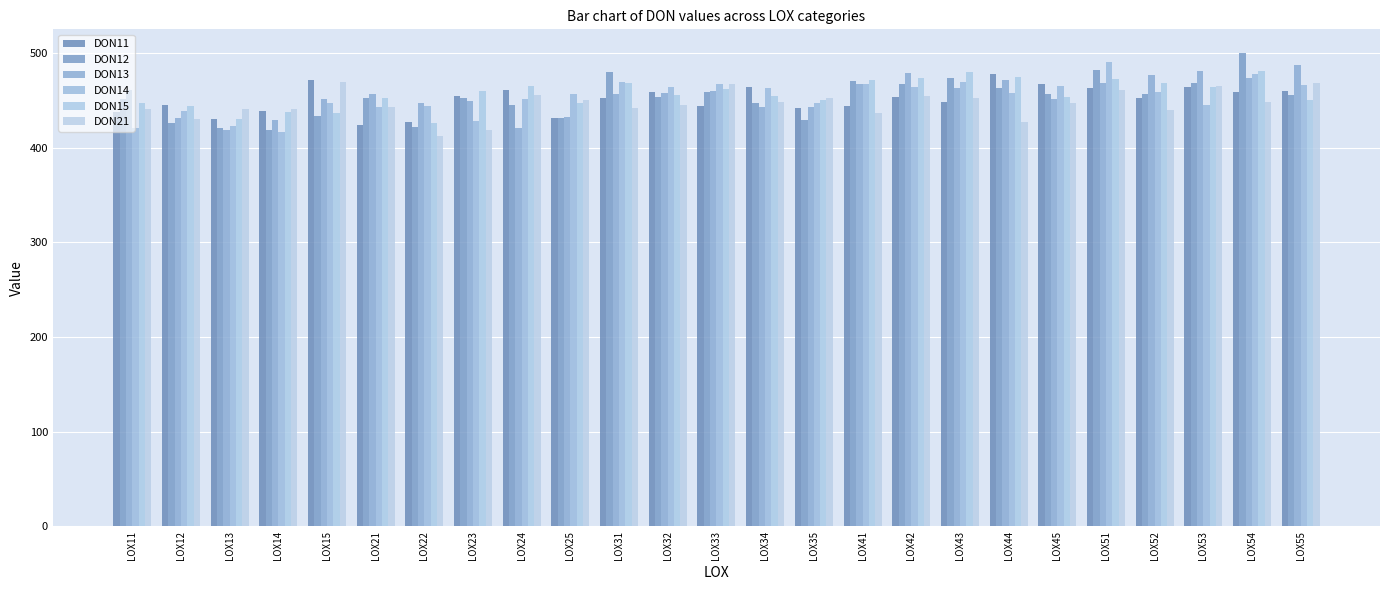

True or false: DON13 has a value of 431.4 at LOX12.

True